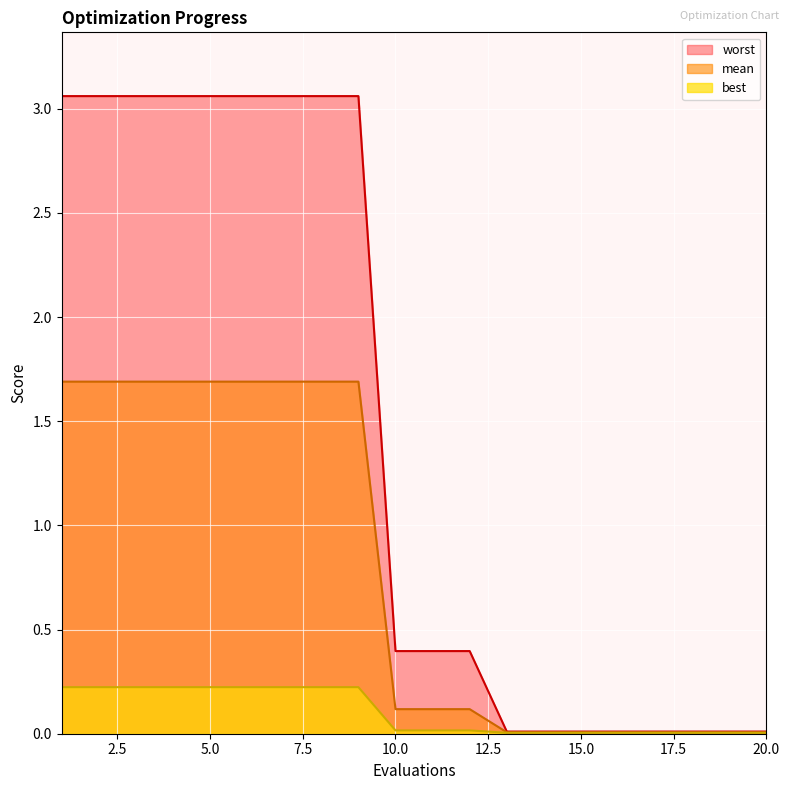

What is the highest value of the mean series?

1.7